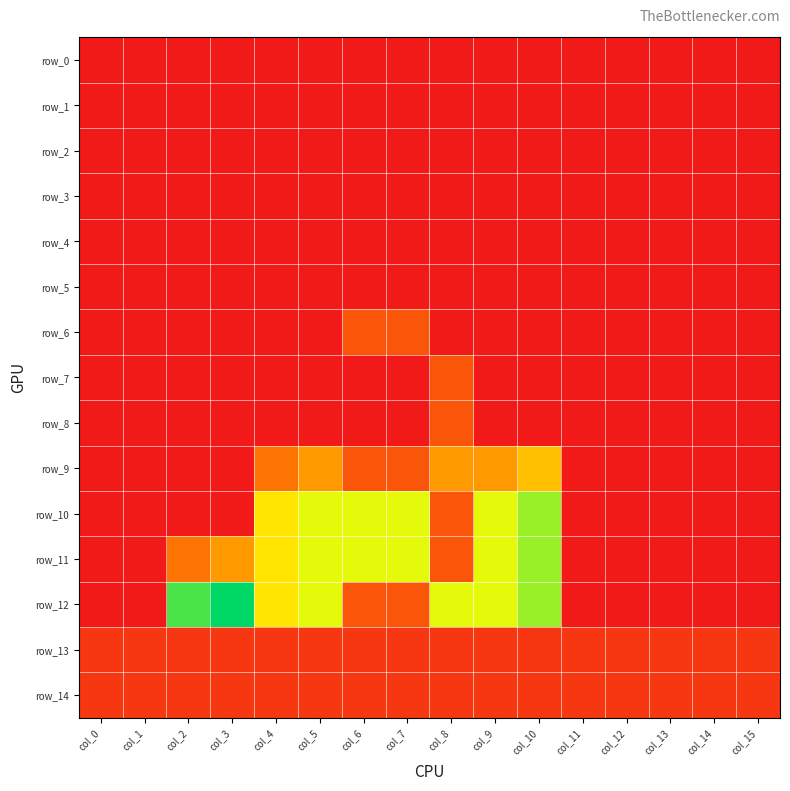

What is the sum of all row_10 values?

44